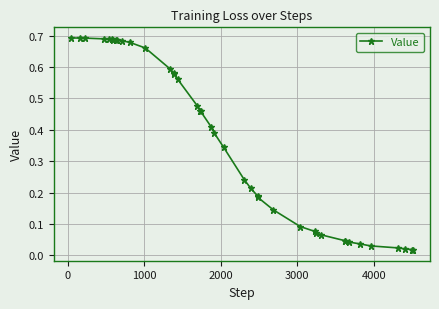

What is the sum of all values?

14.6